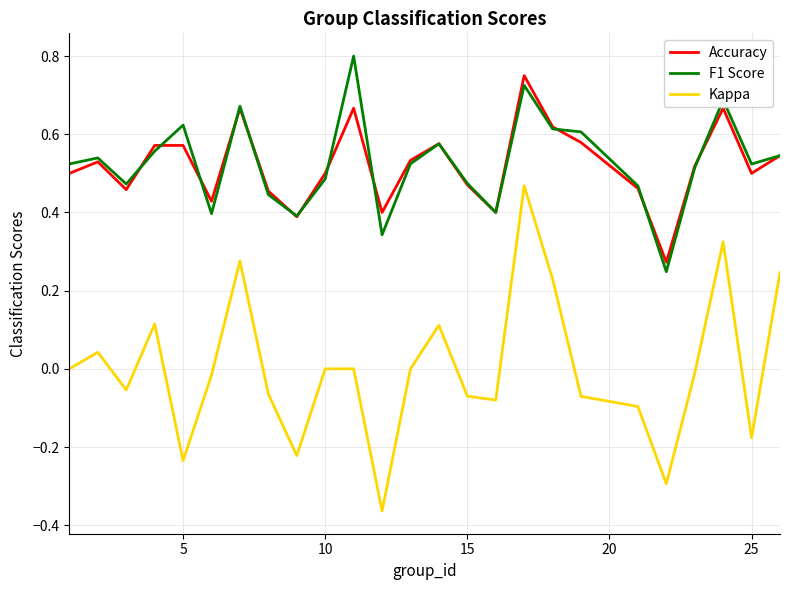

Which series has the largest range (max minus min)?

Kappa